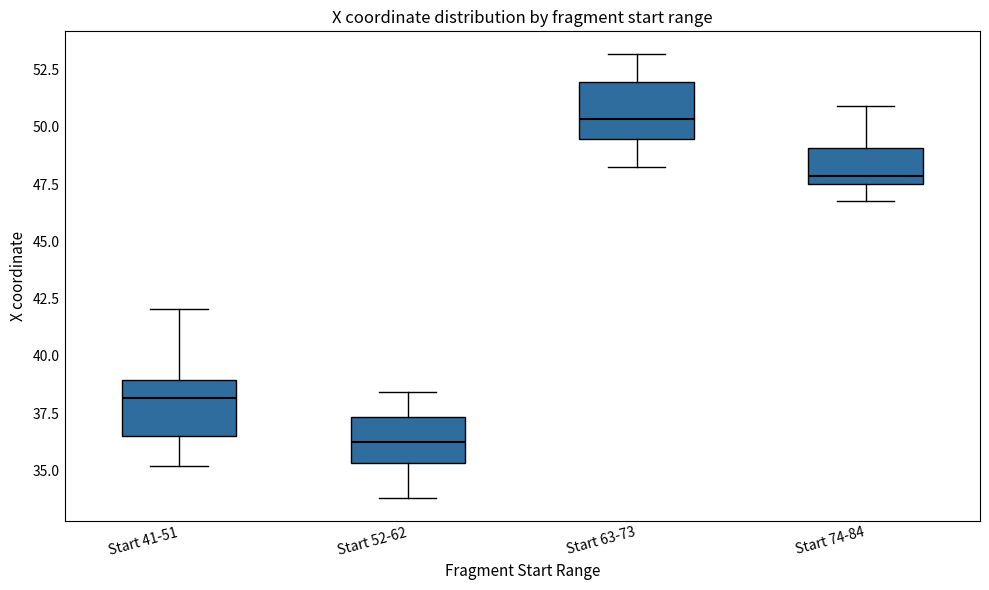

Reading left to right, transcribe this box plot: for each box, give where its median line is, the range the box spans, and where its two whiskers end, as read against the y-axis. The values are not printed on the chart, so give them approximately, as read against the axis.

Start 41-51: median 38.0, box 36.5 to 39.0, whiskers 35.0 to 42.0
Start 52-62: median 36.0, box 35.5 to 37.5, whiskers 34.0 to 38.5
Start 63-73: median 50.5, box 49.5 to 52.0, whiskers 48.5 to 53.0
Start 74-84: median 48.0, box 47.5 to 49.0, whiskers 47.0 to 51.0